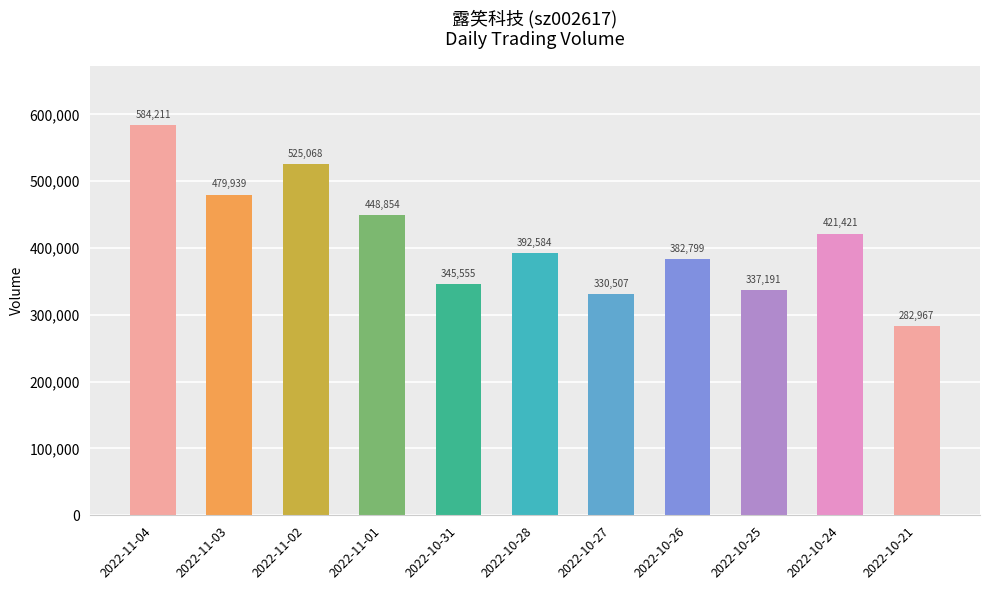

What is the value of the 1st bar from the left?

584211